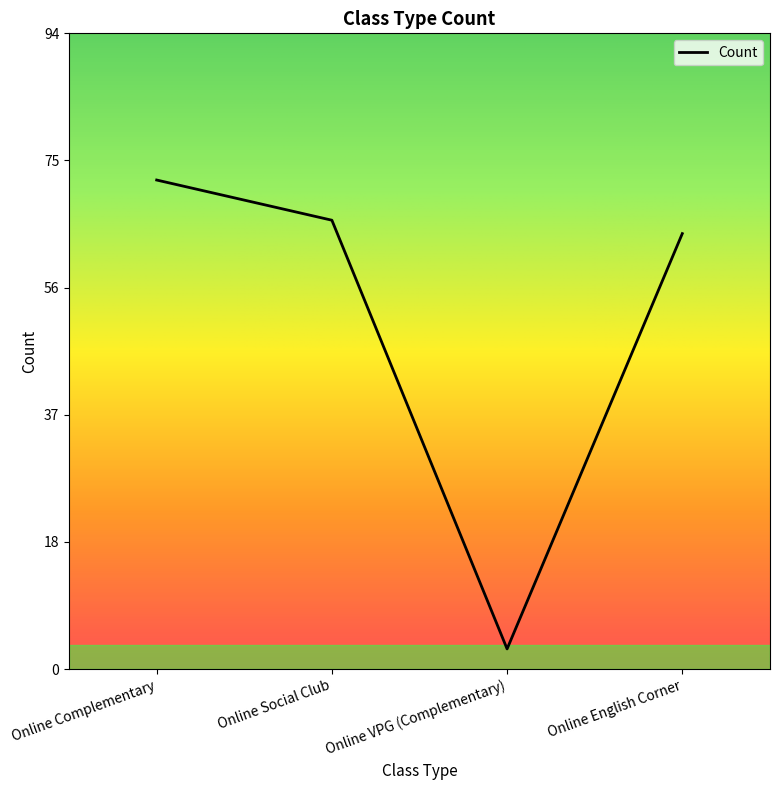

How many lines are shown in the chart?

1